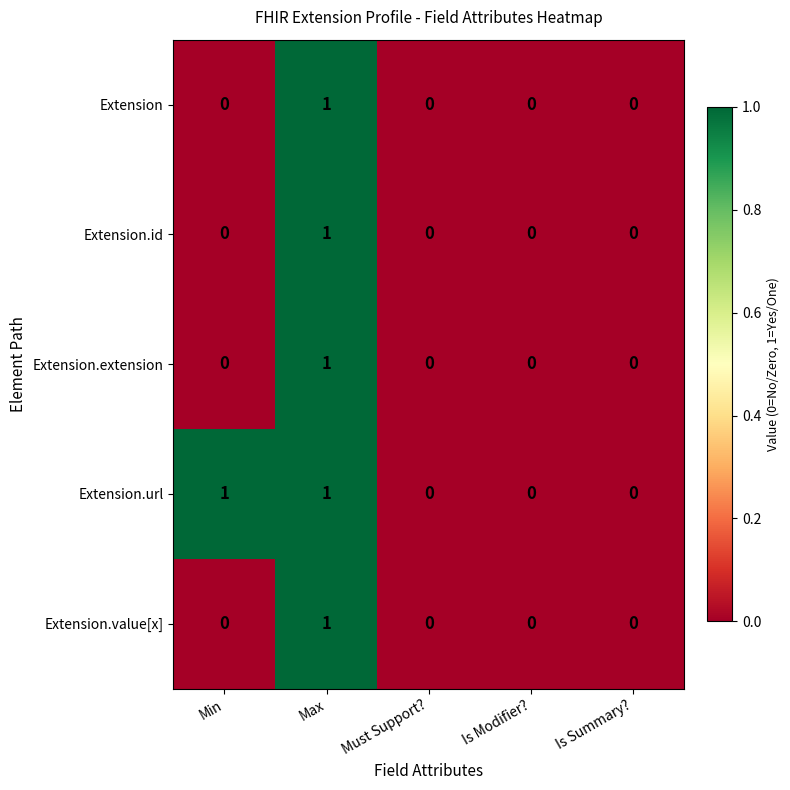

At which category is the sum across all series the highest?

Max